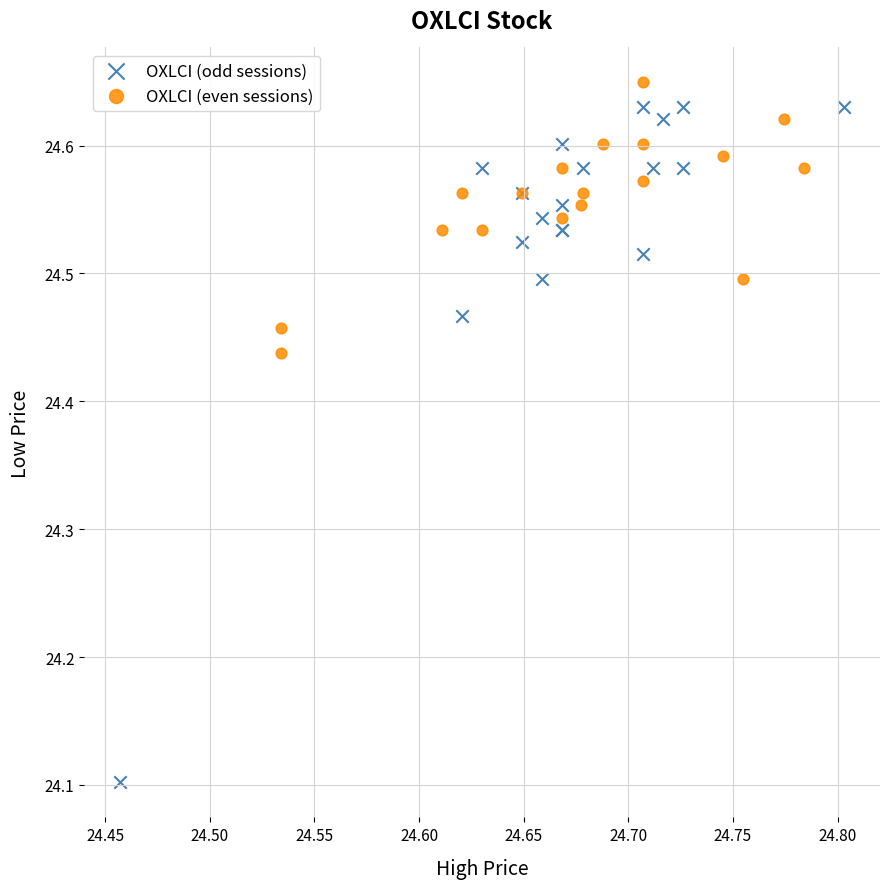

Which series has the widest spread of Y values?

OXLCI (odd sessions)